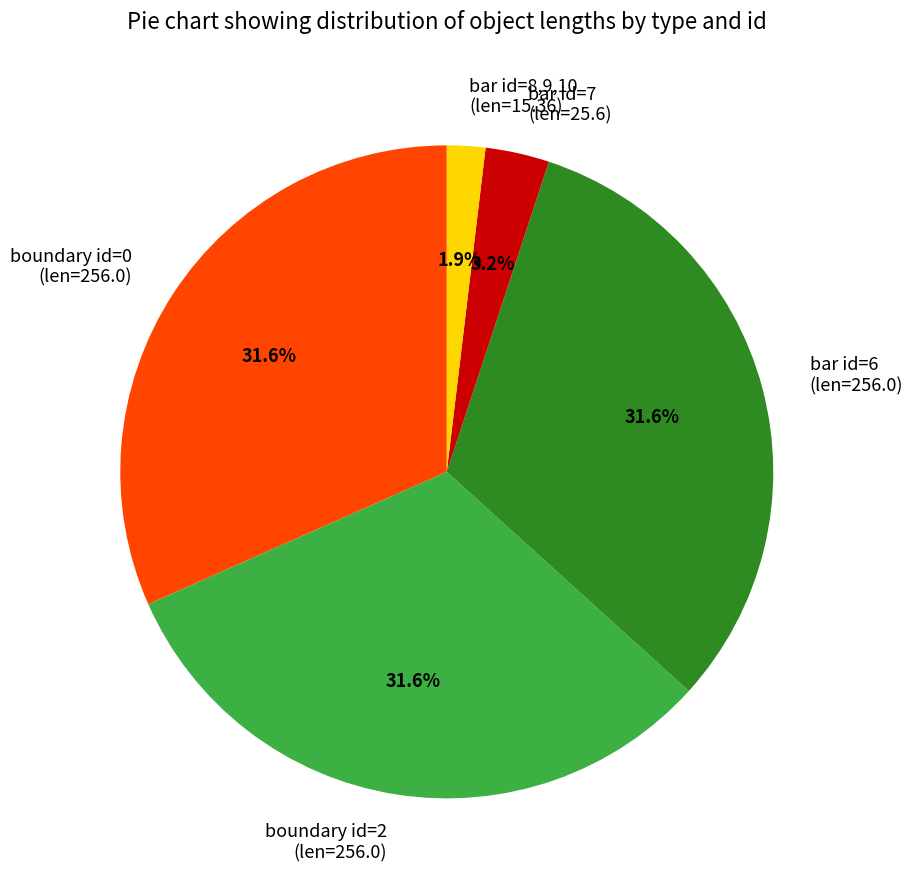

Which has a higher value, bar id=6 (len=256.0) or bar id=8,9,10 (len=15.36)?

bar id=6 (len=256.0)